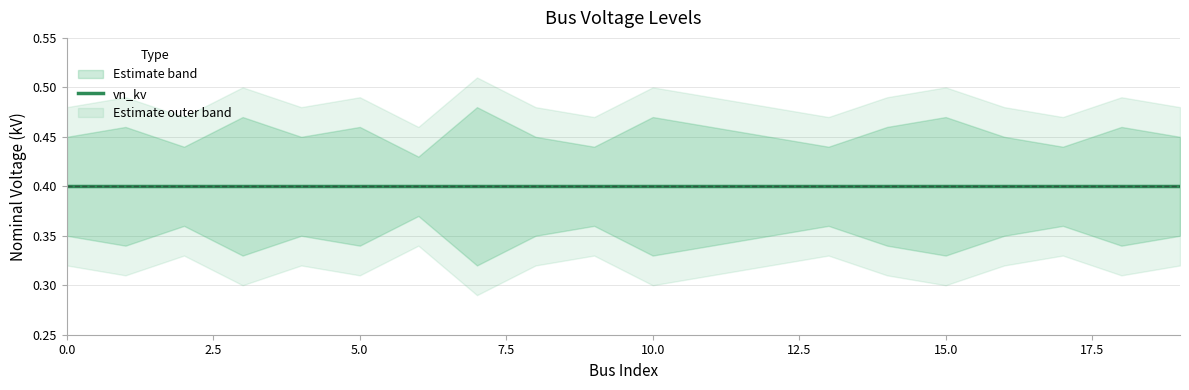

The value of vn_kv_lower at 17 is 0.4. True or false?

True